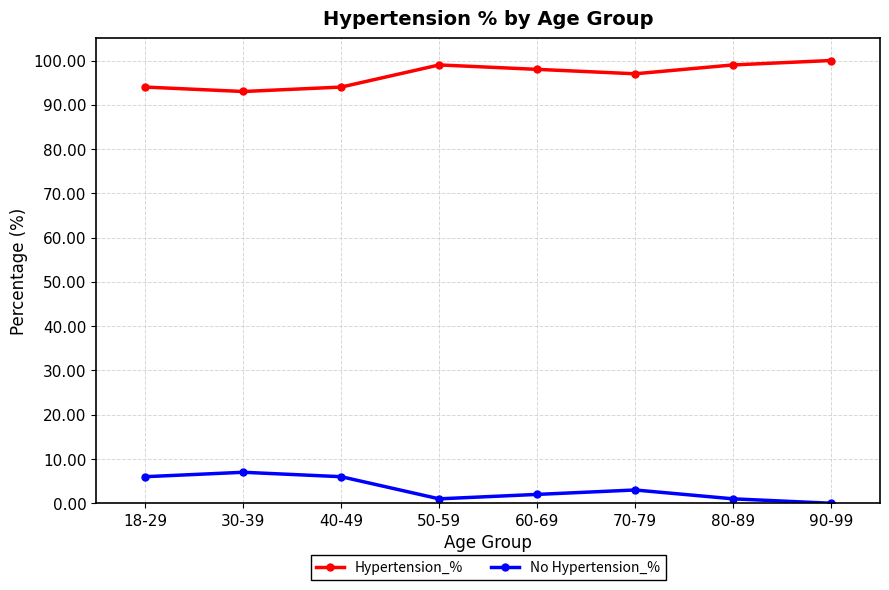

The value of Hypertension_% at 18-29 is 34. True or false?

False